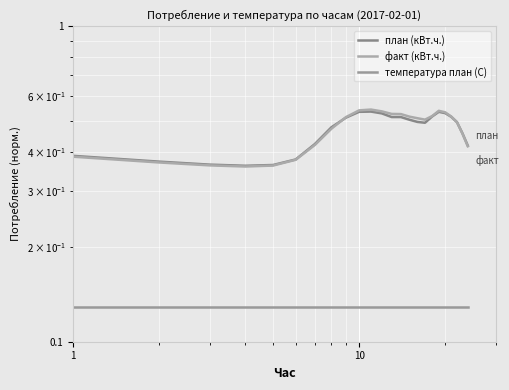

What is the maximum value for температура план (С)?

0.1